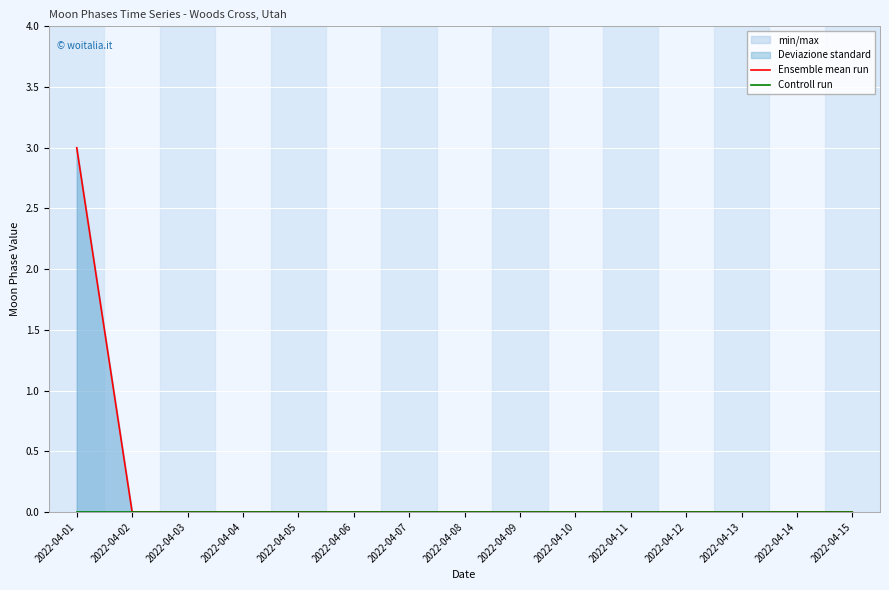

Which series has the largest total across all categories?

Ensemble mean run